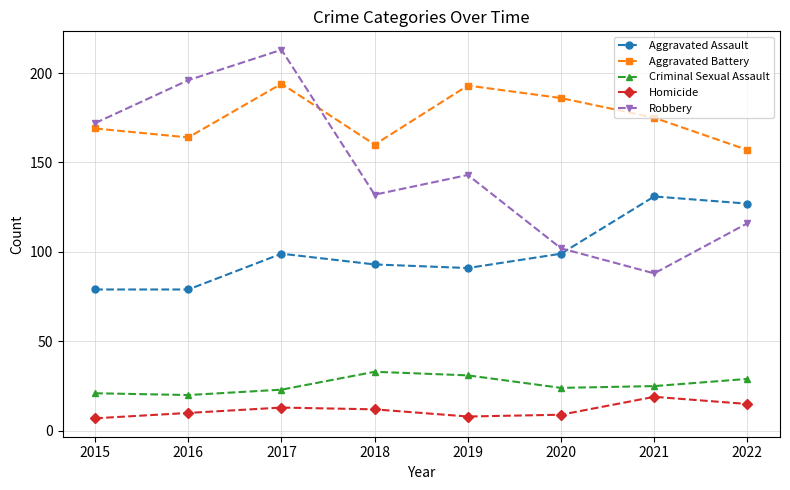

What is the value of the Aggravated Assault point at the 6th from the left?

99